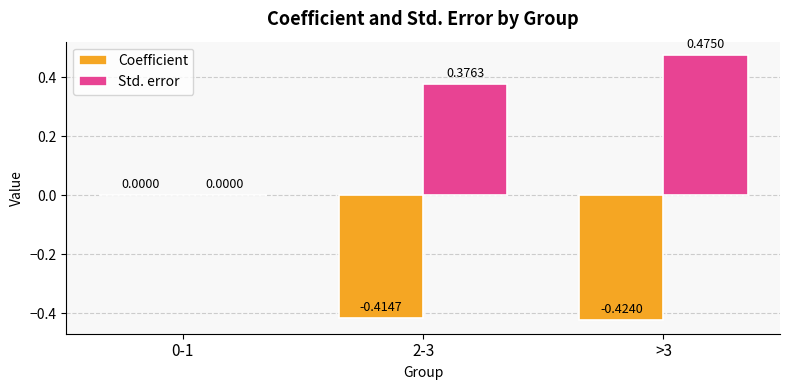

Which series has the largest total across all categories?

Std. error